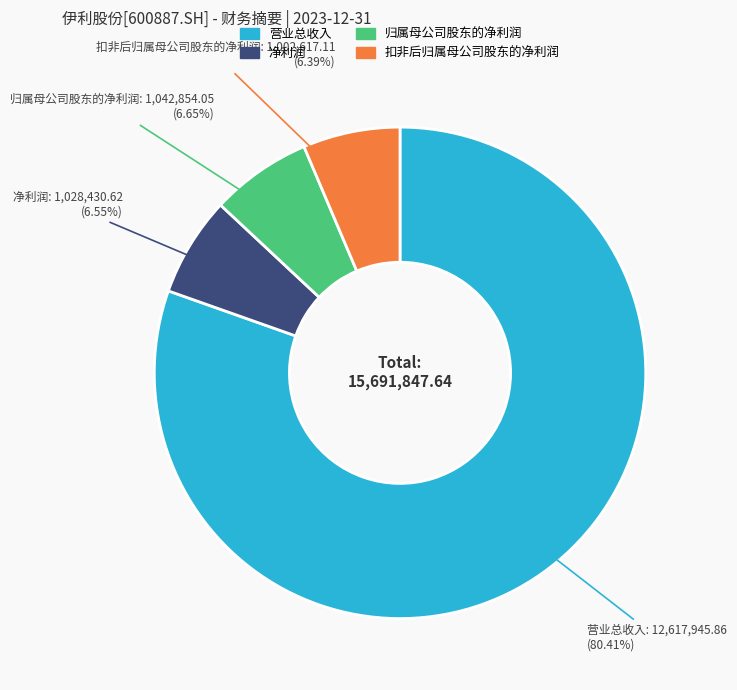

What is the total percentage of 归属母公司股东的净利润 and 扣非后归属母公司股东的净利润?

13.0%